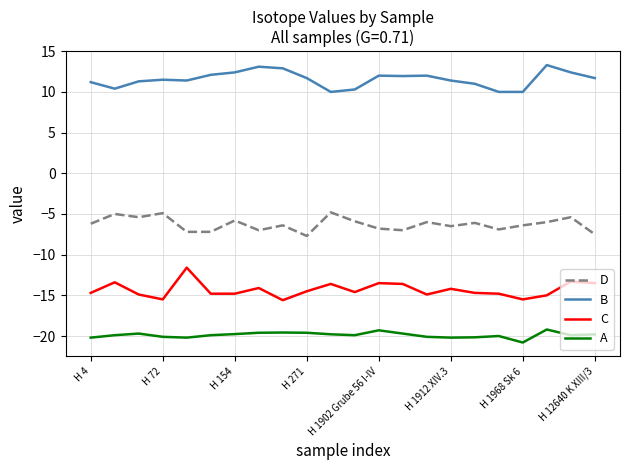

Rank the series by their maximum value, from lowest to highest.

A, C, D, B